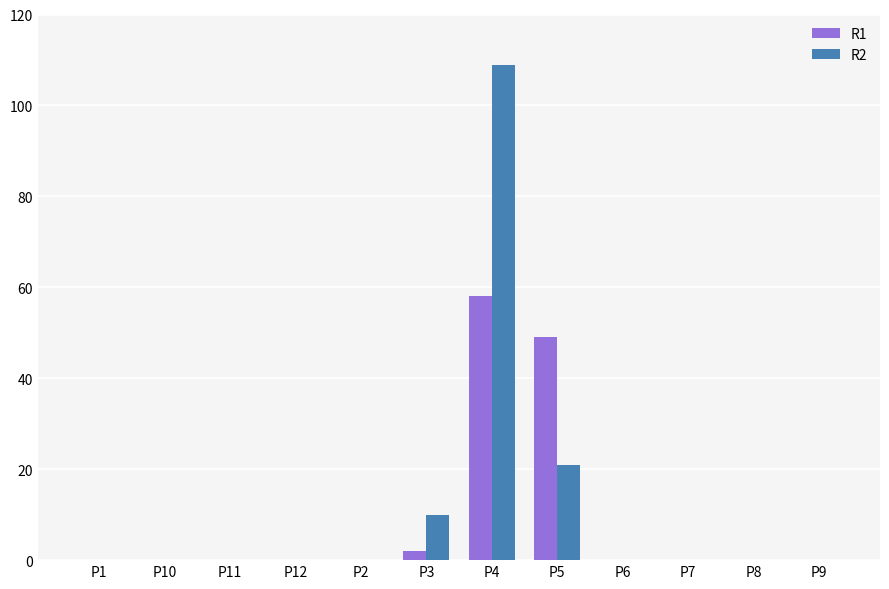

Is the value of R1 at P5 greater than the value of R2 at P6?

Yes